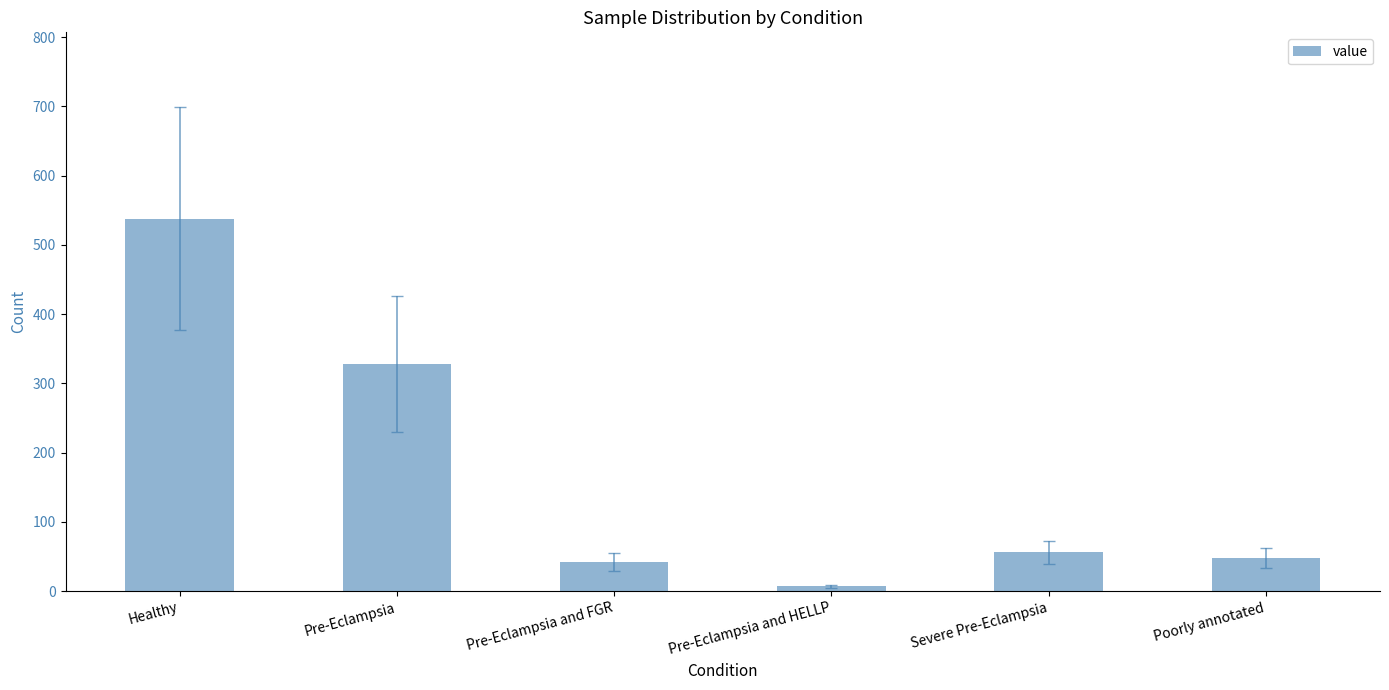

What is the label of the 1st bar from the right?

Poorly annotated